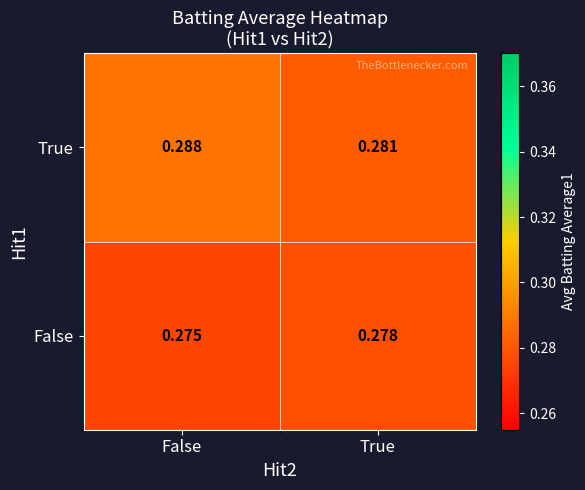

Which series has the largest total across all categories?

True